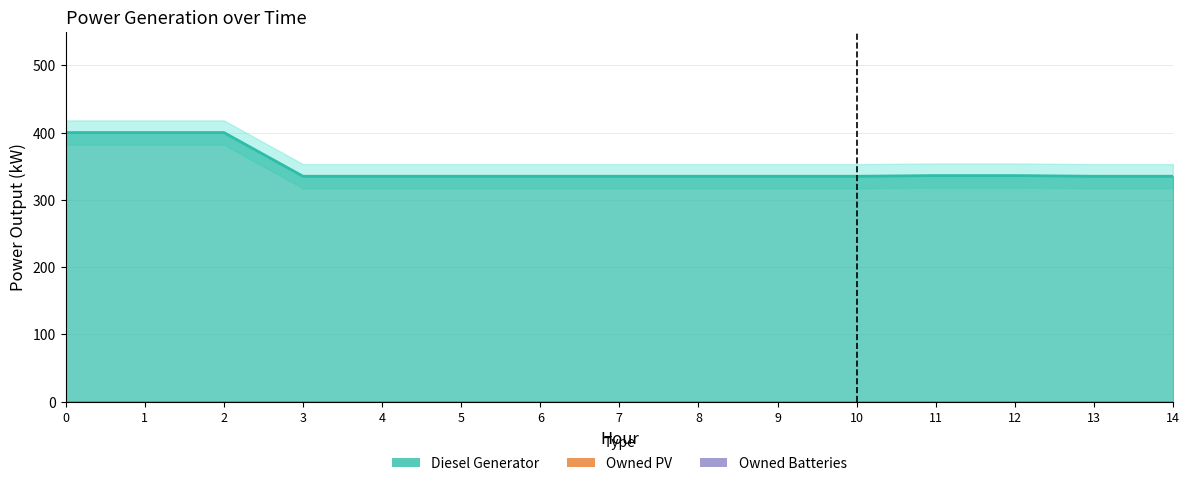

What value does the Diesel Generator series have at 10, to the nearest 5?

335